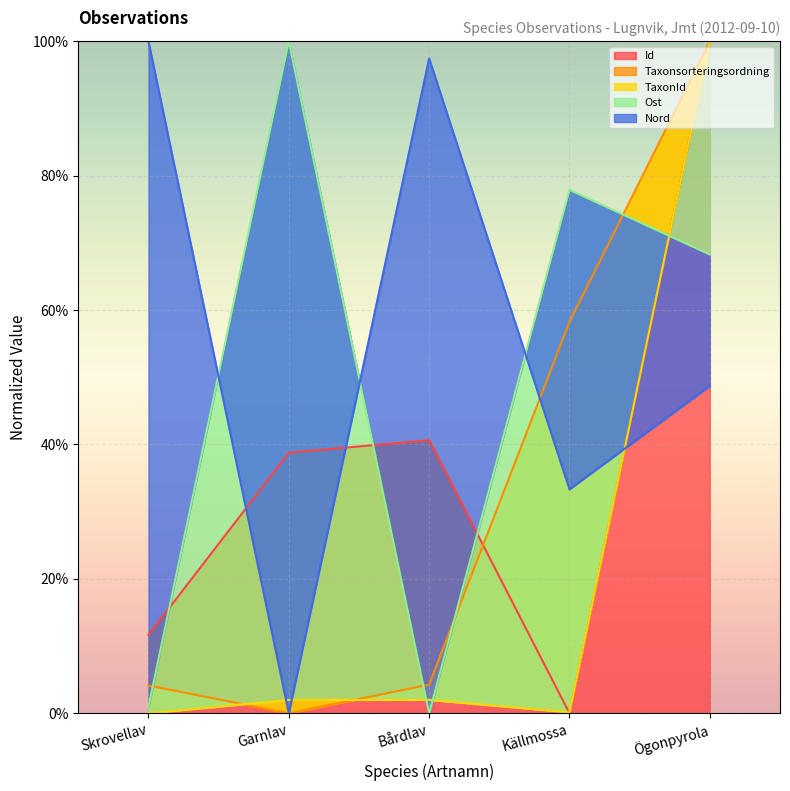

True or false: Nord has a value of 48.7 at Ögonpyrola.

True